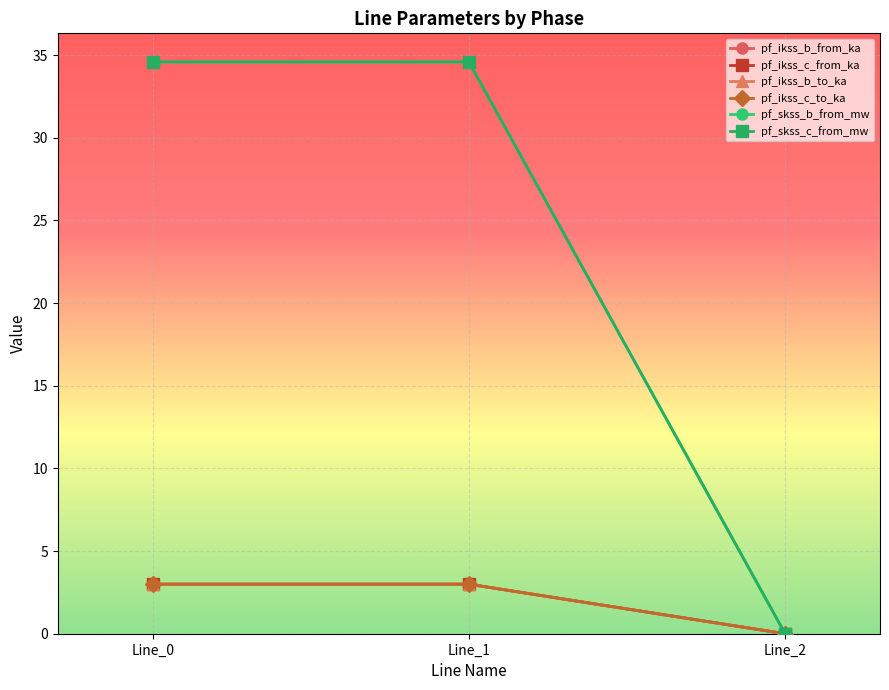

Does the chart have visible grid lines?

Yes